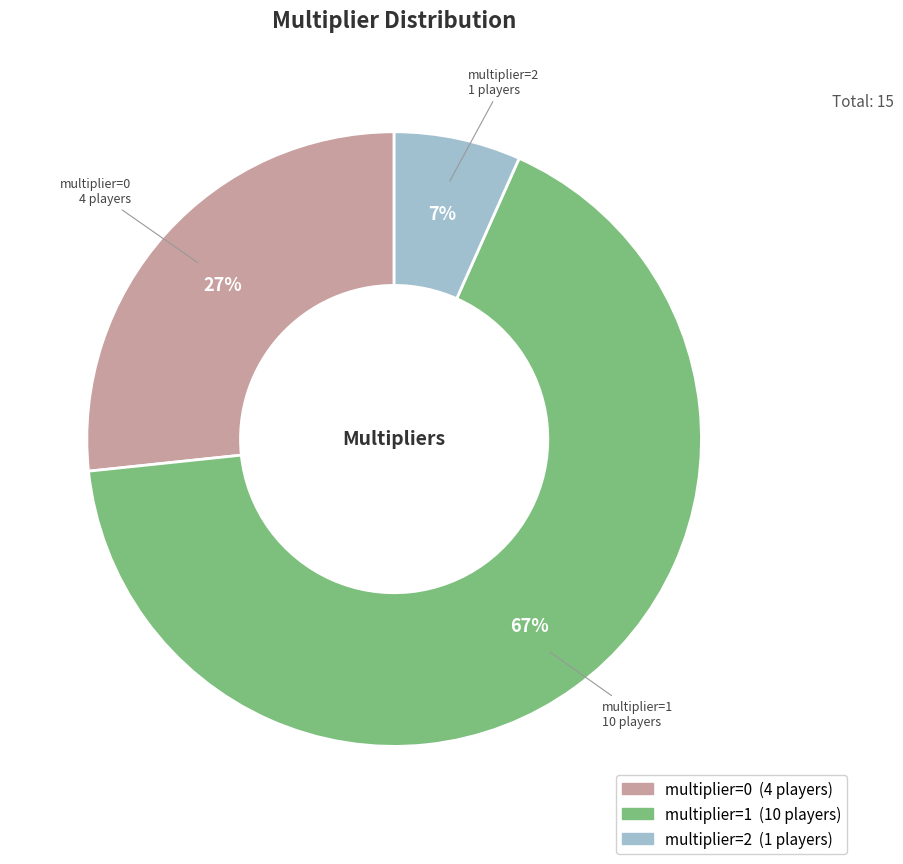

Is there a majority slice in this chart?

Yes